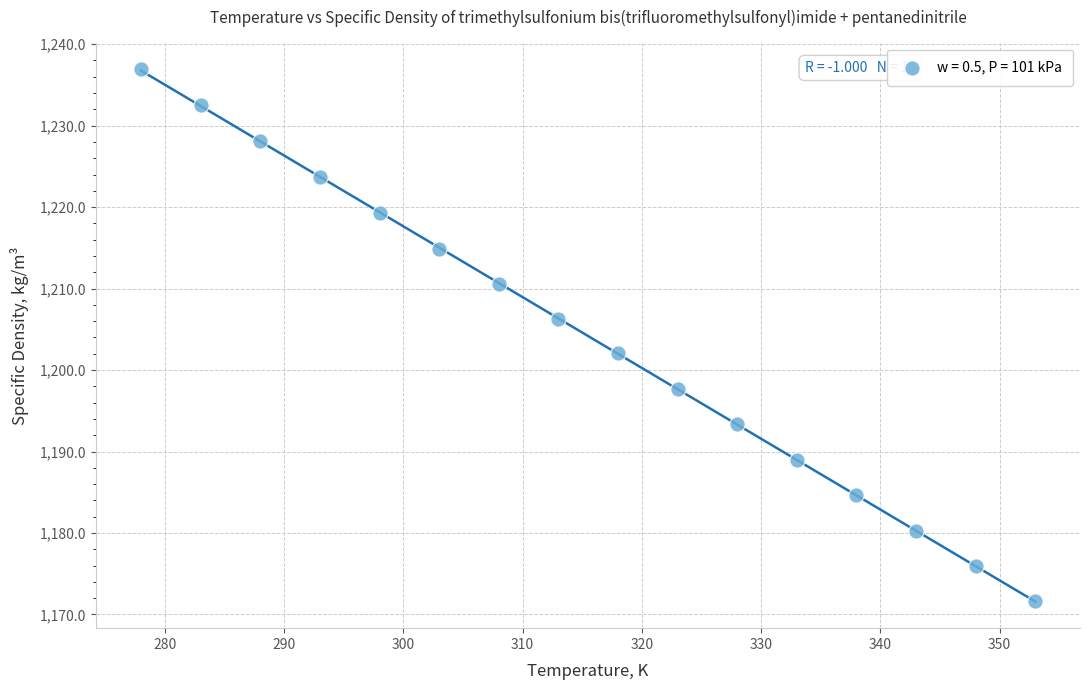

What is the range of Y values (max minus min)?

65.3